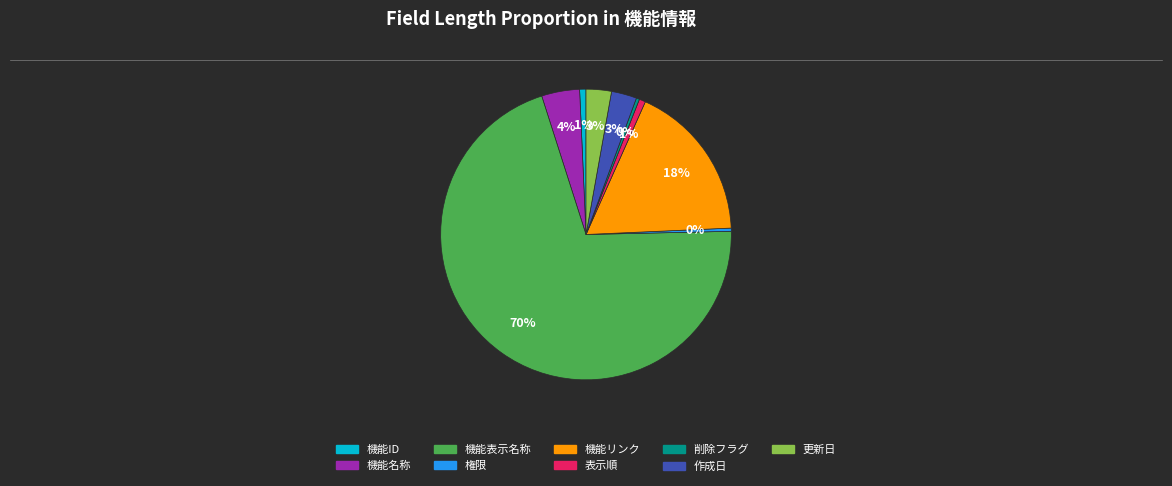

To the nearest percent, what portion does 作成日 represent?

3%